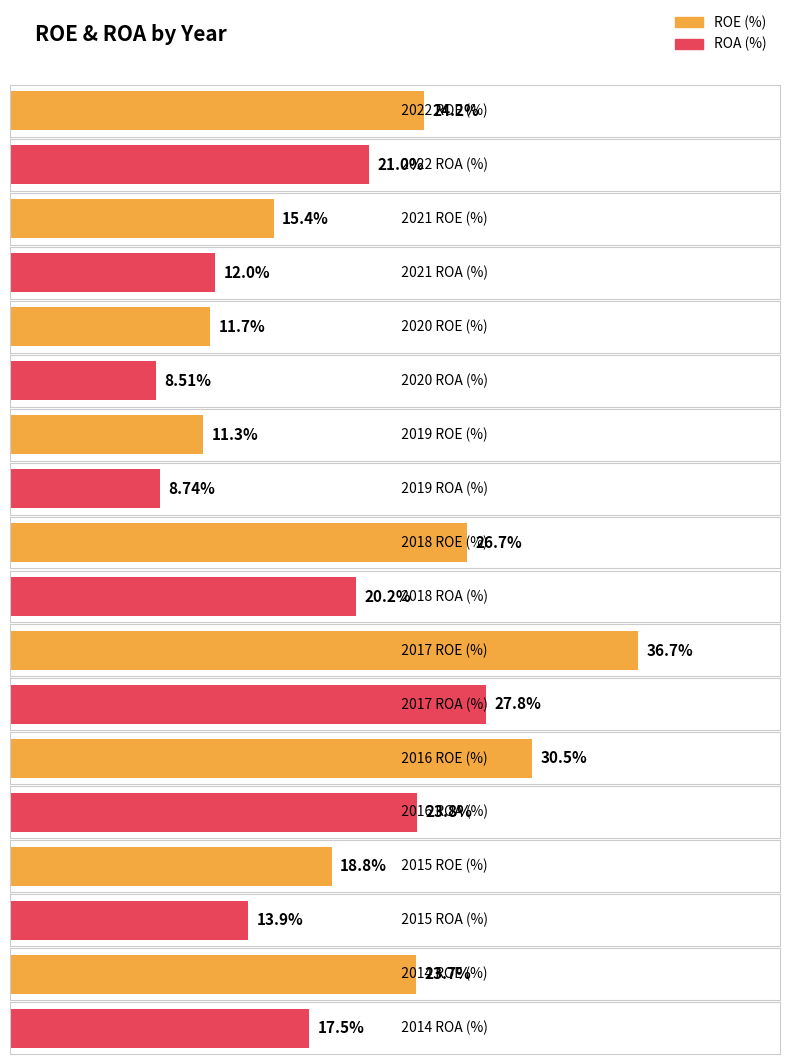

What is the average value of the ROE series?

22.1